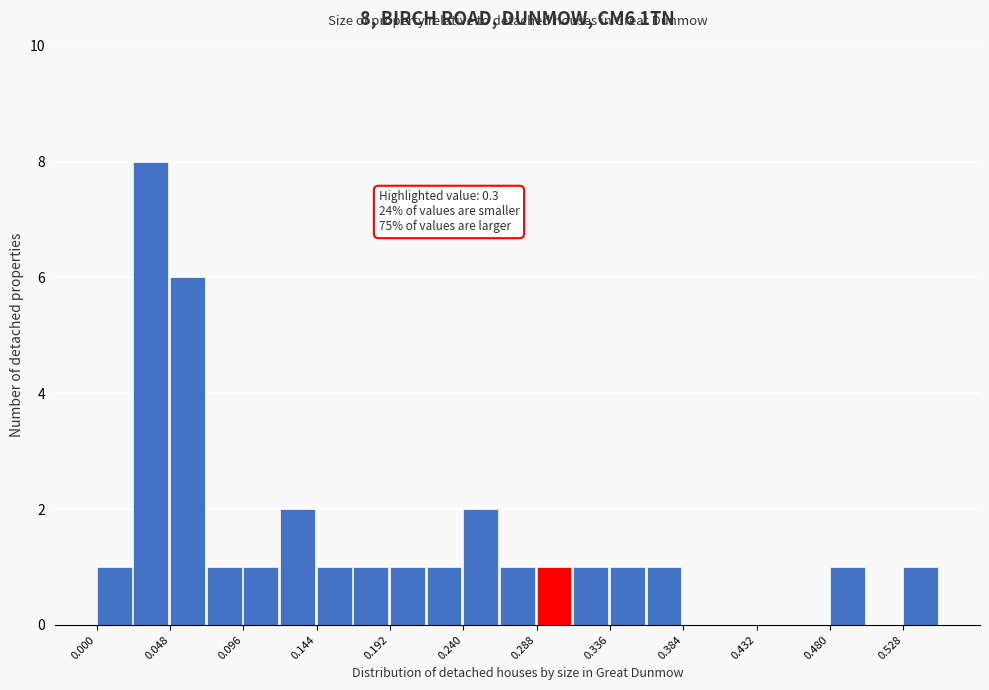

Which range on the x-axis has the tallest bar?

0.024 to 0.048